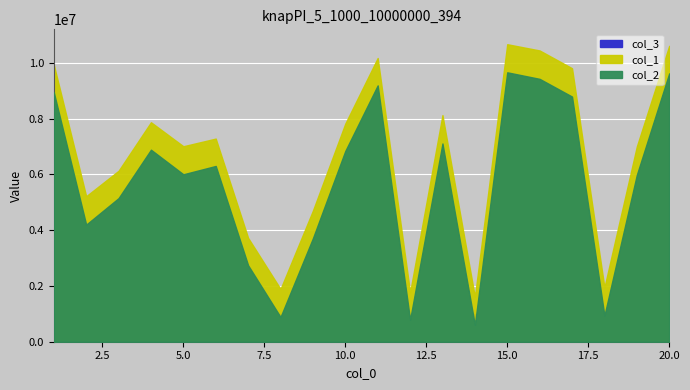

In col_1, how many points are higher than both neighbors (excluding endpoints)?

5